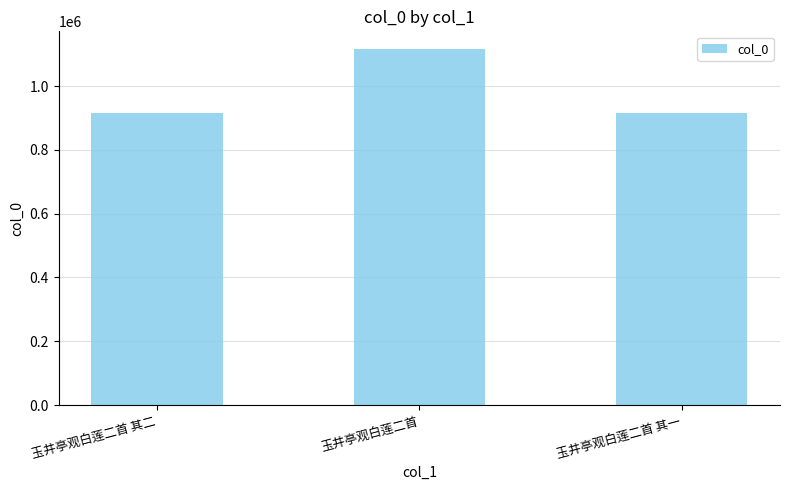

Where is the data nearest to the value 1015386?

玉井亭观白莲二首 其一